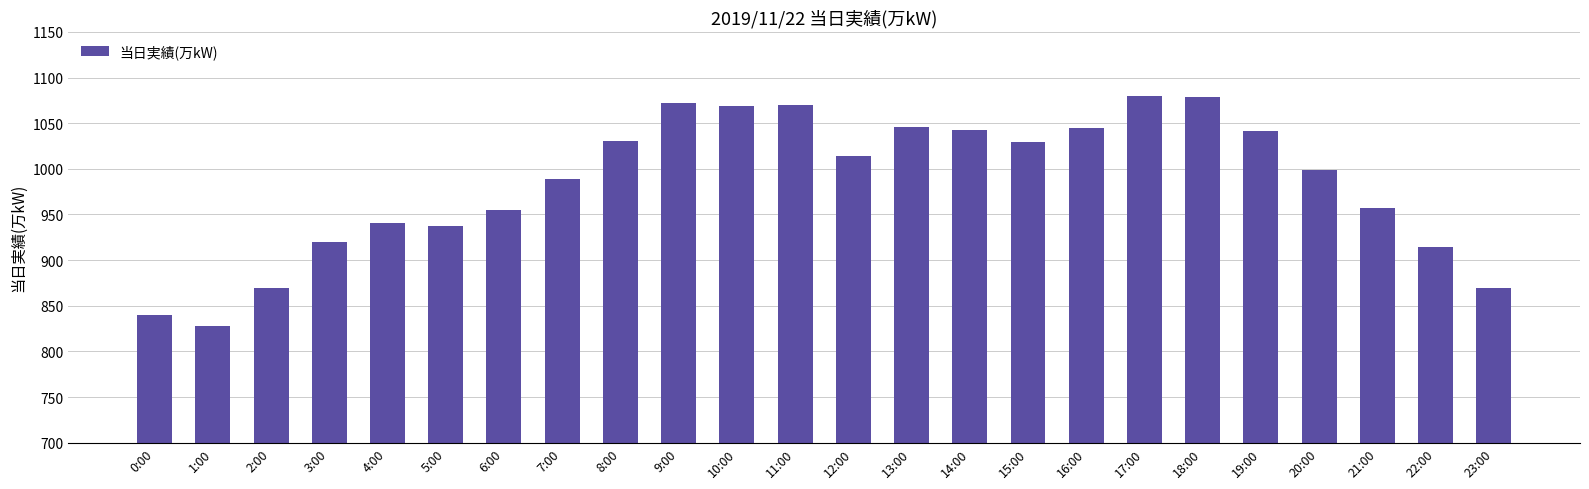

True or false: the data shows 1676 at 7:00.

False